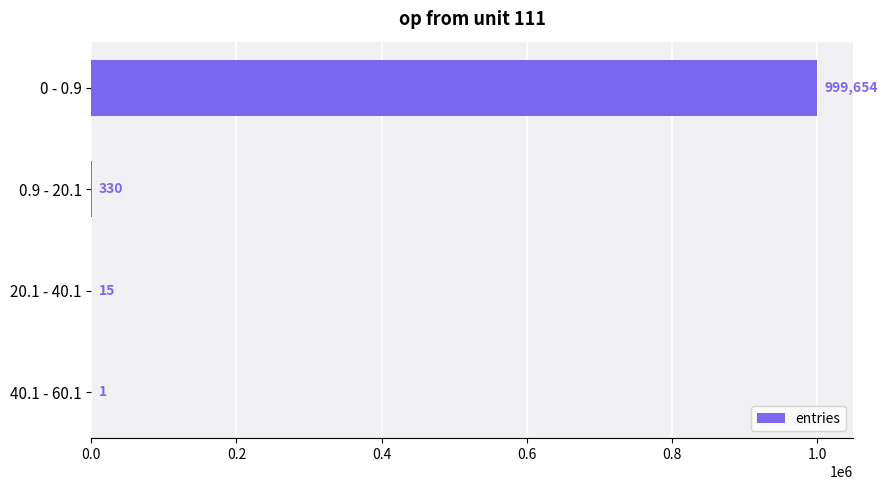

What is the greatest value displayed?

999654